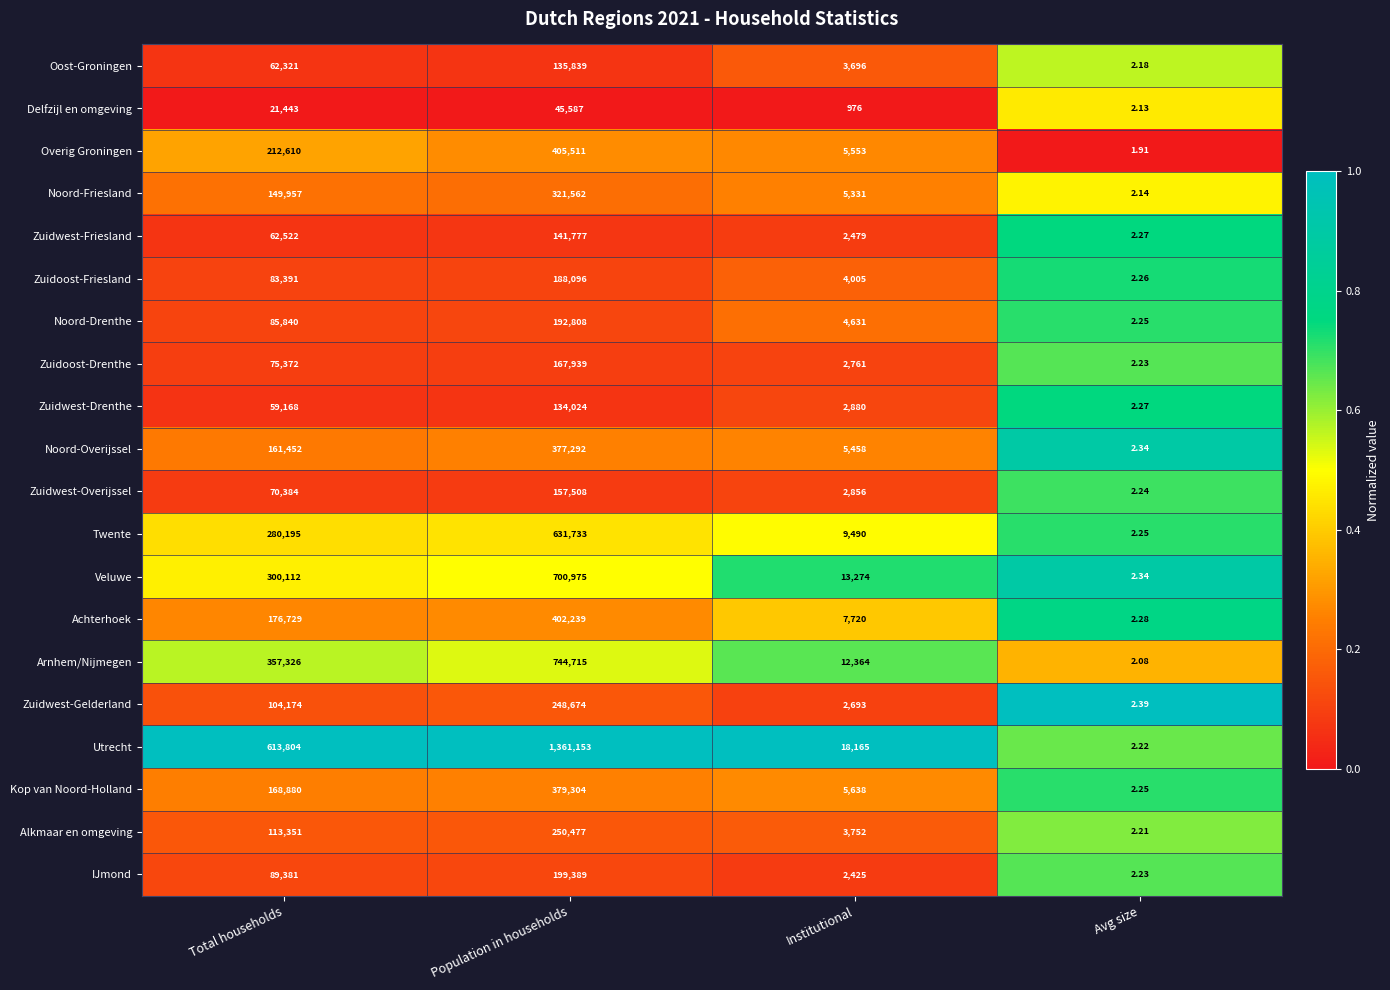

Which series has the widest spread of values?

Utrecht